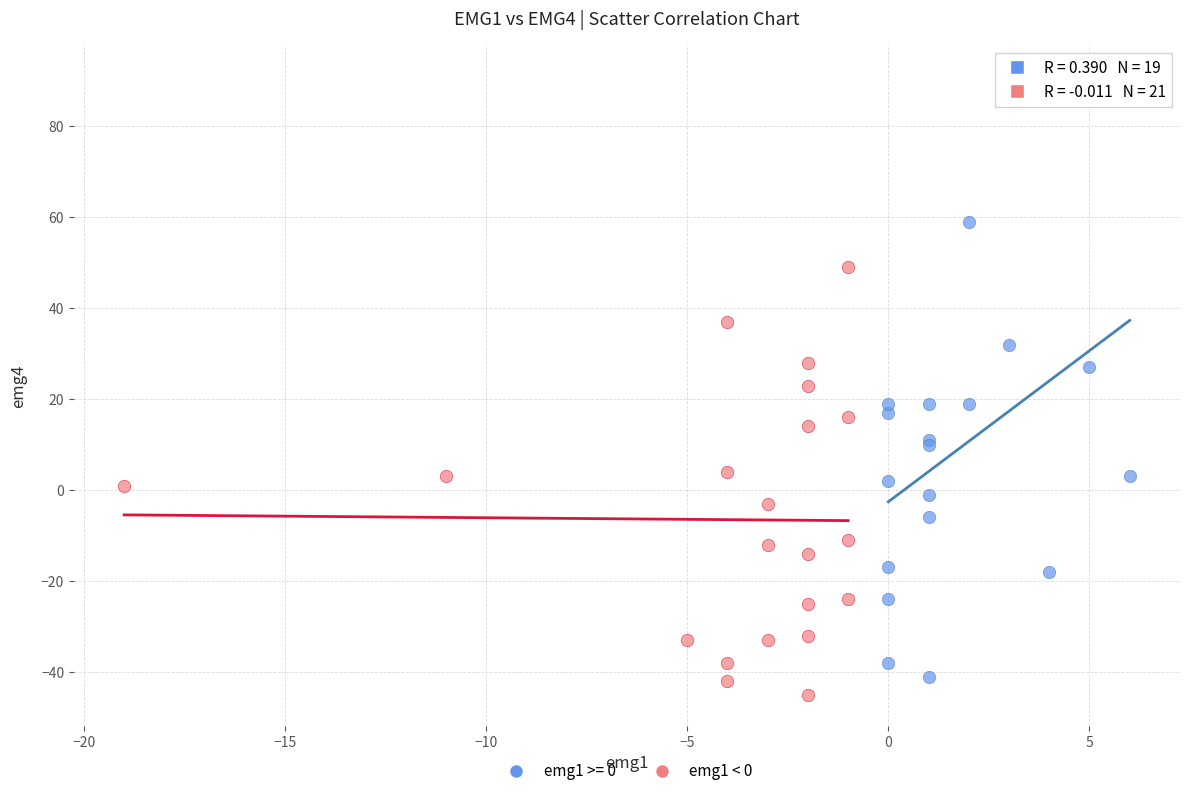

Which series has the largest Y range (max minus min)?

emg1 >= 0